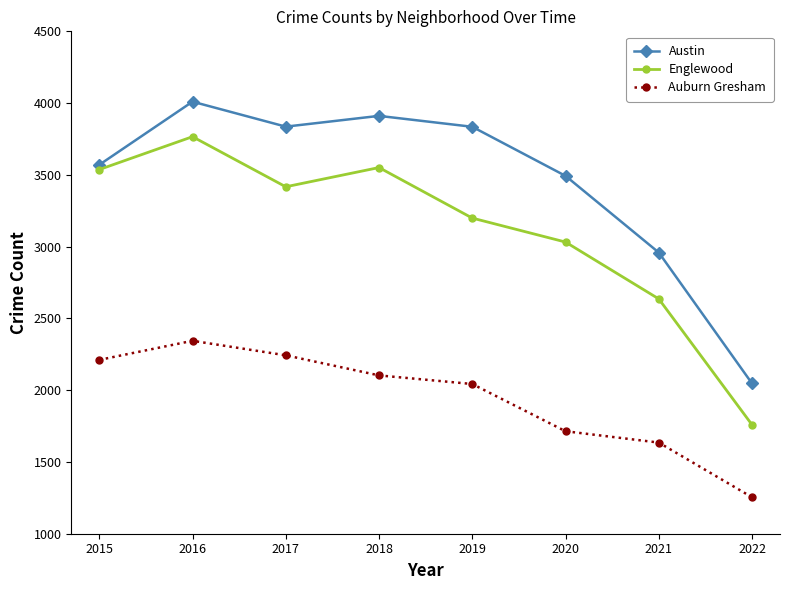

Which category has the highest value across all series?

2016